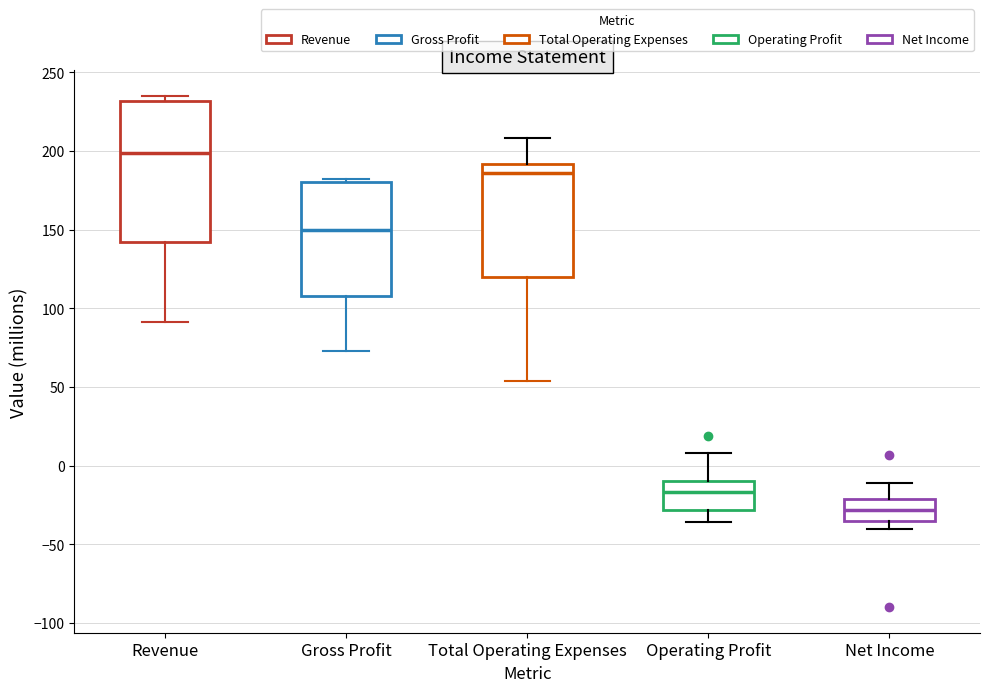

Reading left to right, read every box against the y-axis: the position of its median line, the range the box covers, and the ends of its whiskers. The values are not printed on the chart, so give them approximately, as read against the axis.

Revenue: median 200, box 140 to 230, whiskers 90 to 235
Gross Profit: median 150, box 110 to 180, whiskers 75 to 180 (just above the box's upper edge)
Total Operating Expenses: median 185, box 120 to 190, whiskers 55 to 210
Operating Profit: median -15, box -30 to -10, whiskers -35 to 10
Net Income: median -30, box -35 to -20, whiskers -40 to -10